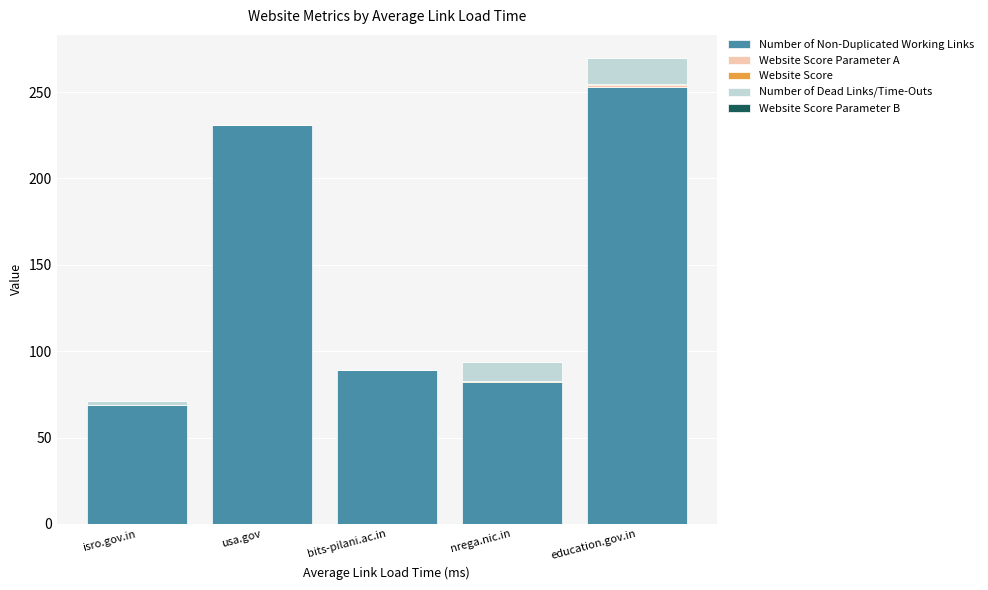

Is it true that Number of Non-Duplicated Working Links equals 69.0 at isro.gov.in?

True